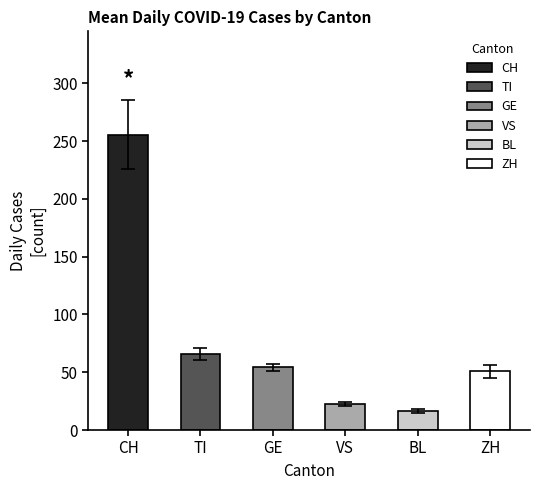

Is it true that TI equals 18 at NE=9?

False